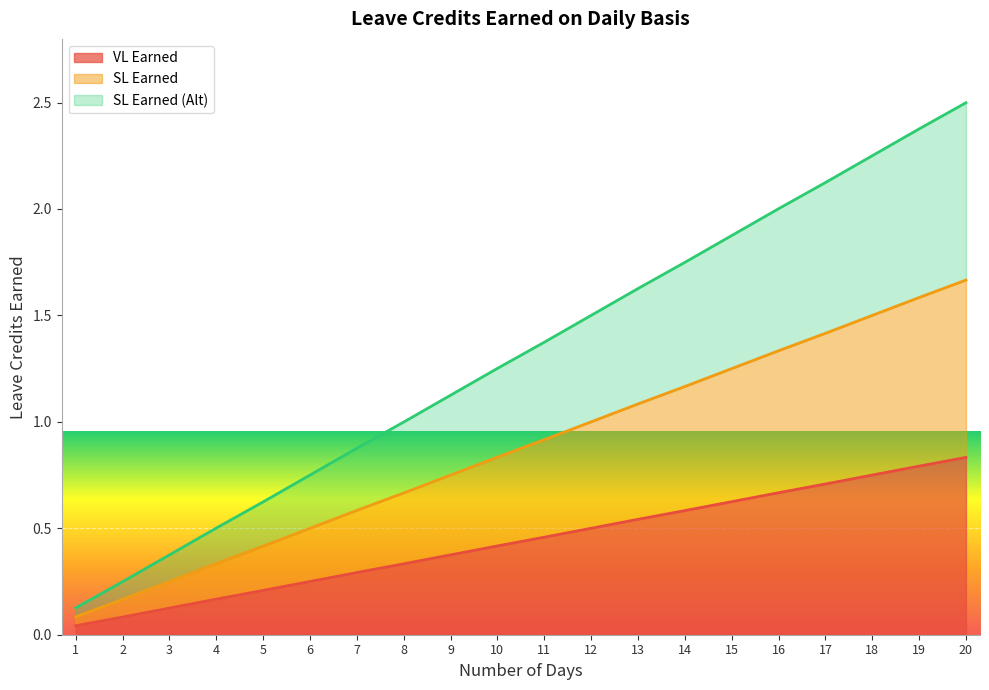

How many lines are shown in the chart?

3